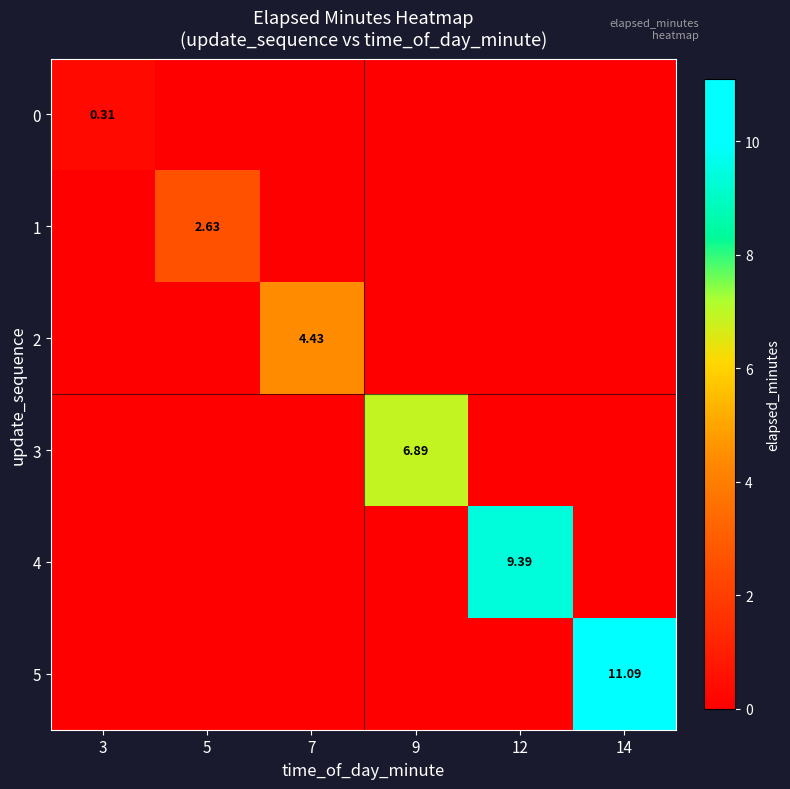

Rank the series by their average value, from highest to lowest.

5, 4, 3, 2, 1, 0